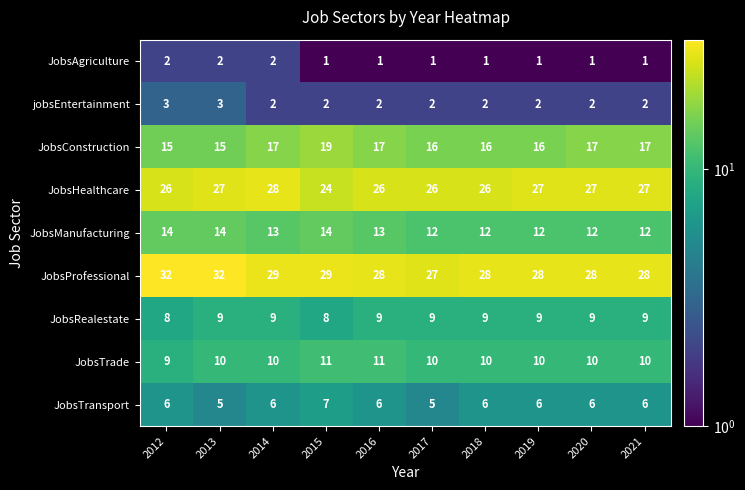

The JobsRealestate series shows 9 at 2018. True or false?

True